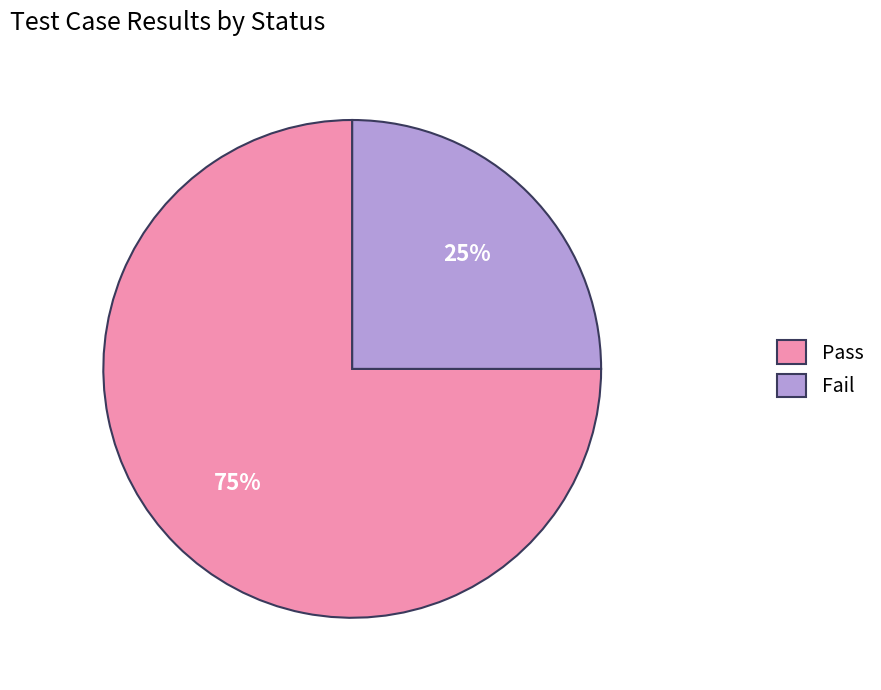

Does Fail represent more than half of the total?

No